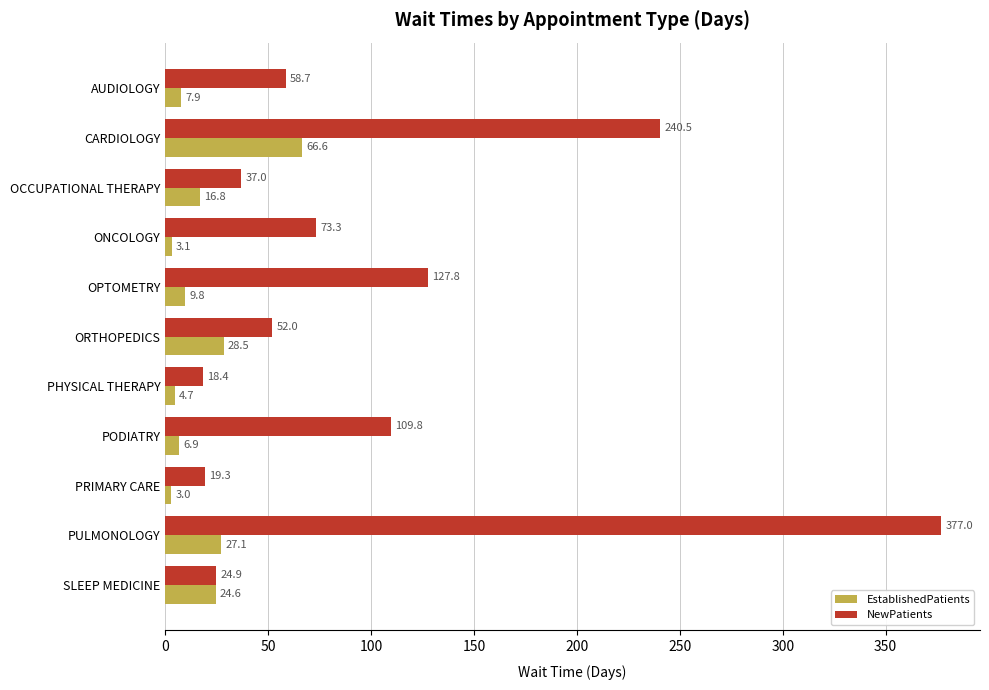

What is the difference between the second highest and minimum values in the EstablishedPatients series?

25.5